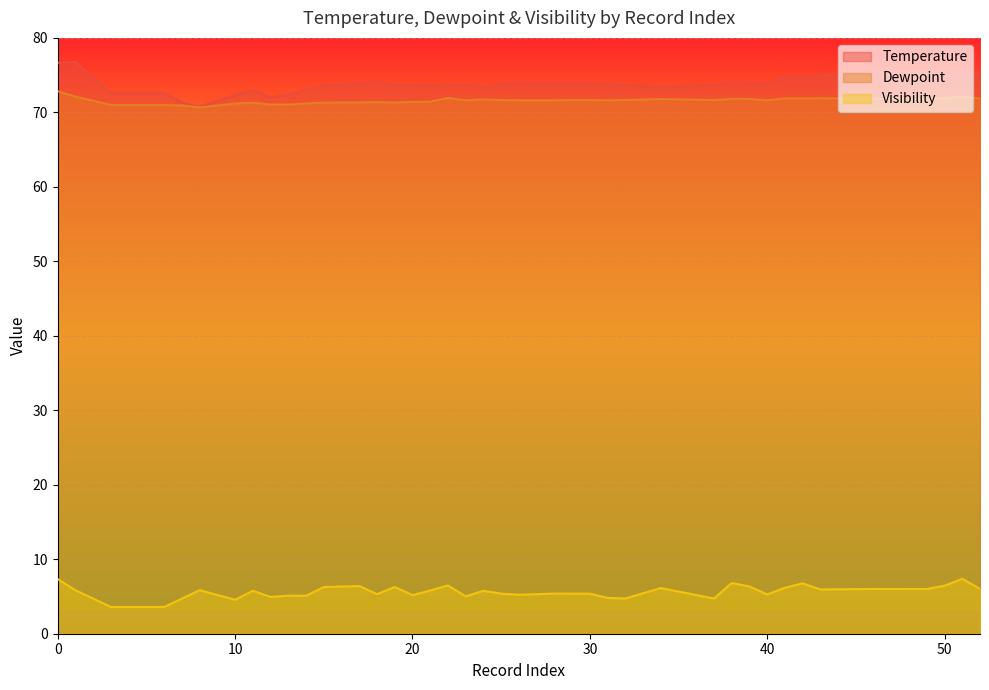

What is the sum of all Temperature values?

2953.0